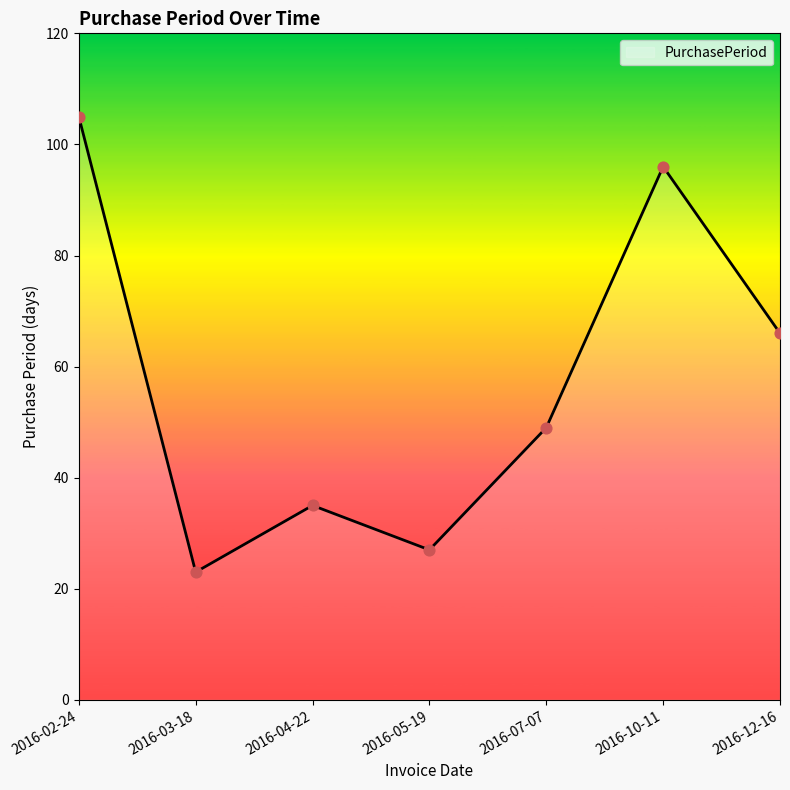

Approximately how many times larger is the value at 2016-12-16 compared to 2016-05-19?

2.4